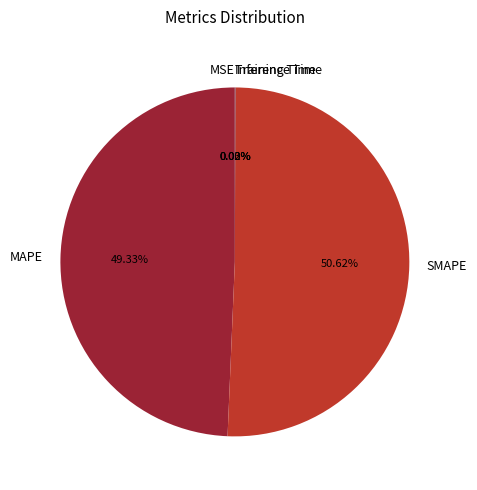

Is there any slice that represents more than half of the pie?

Yes